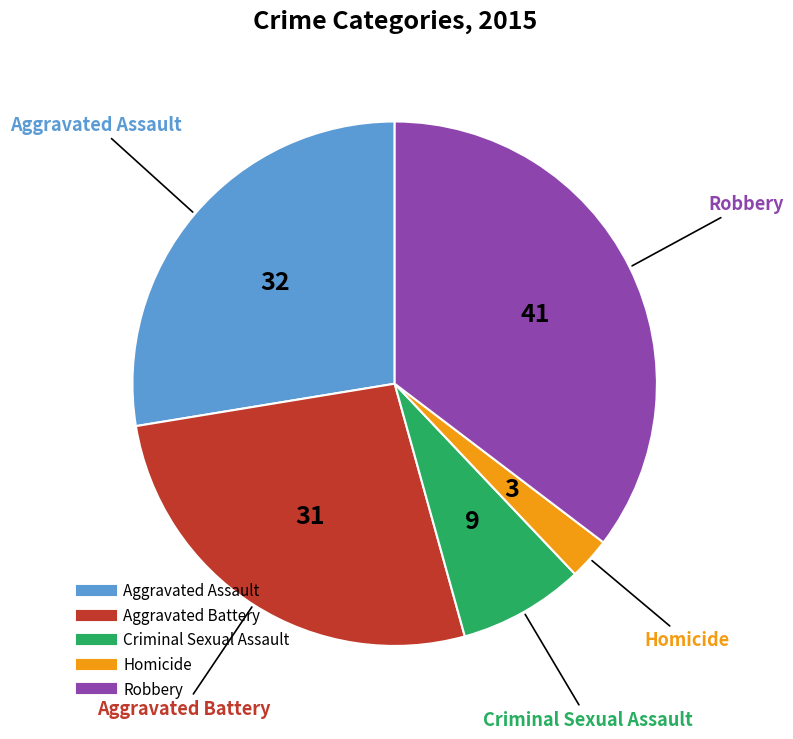

Approximately how many times larger is the value at Criminal Sexual Assault compared to Robbery?

0.2